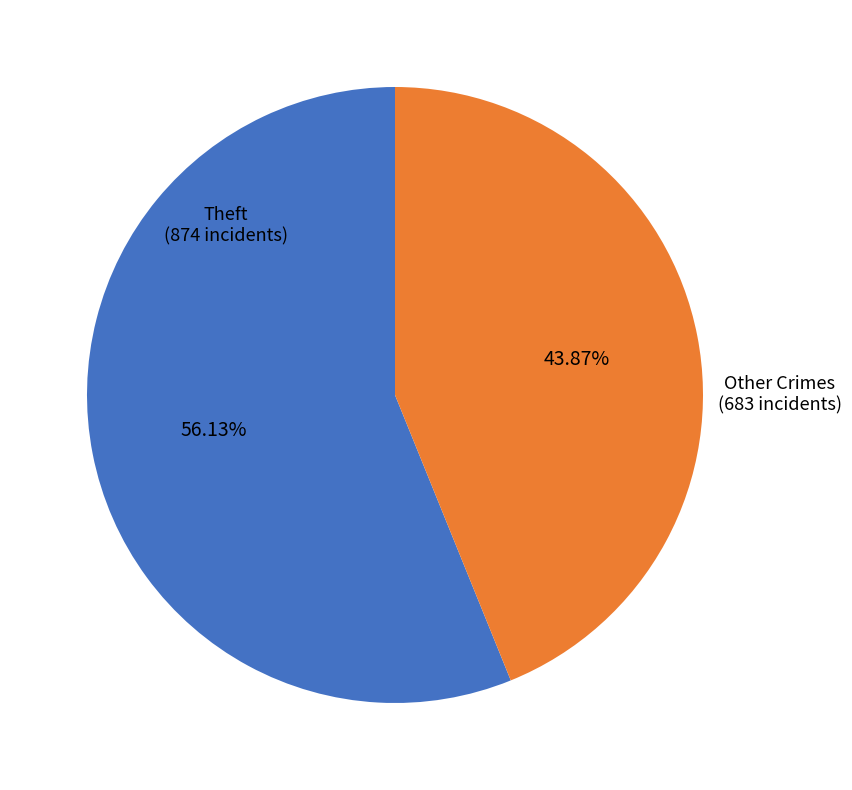

Does any single category account for the majority?

Yes